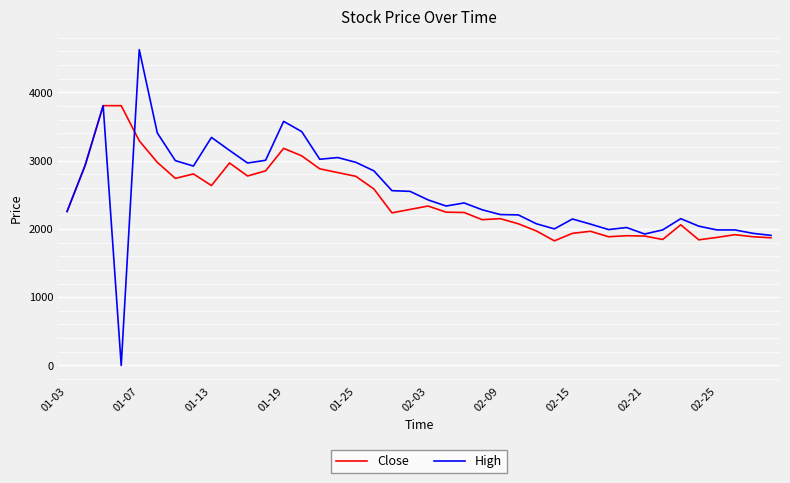

What is the maximum value for Close?

3805